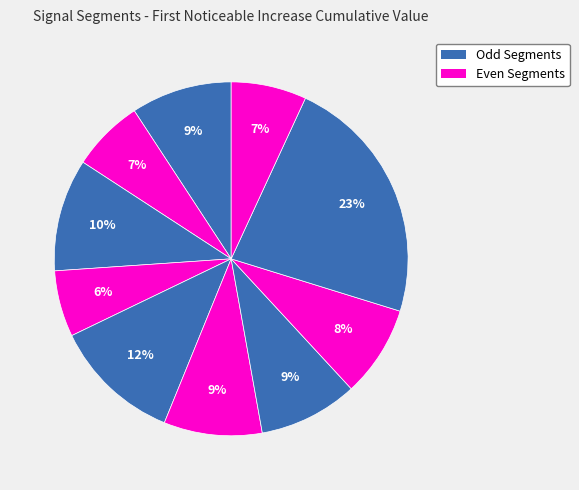

How many slices are in this pie chart?

10